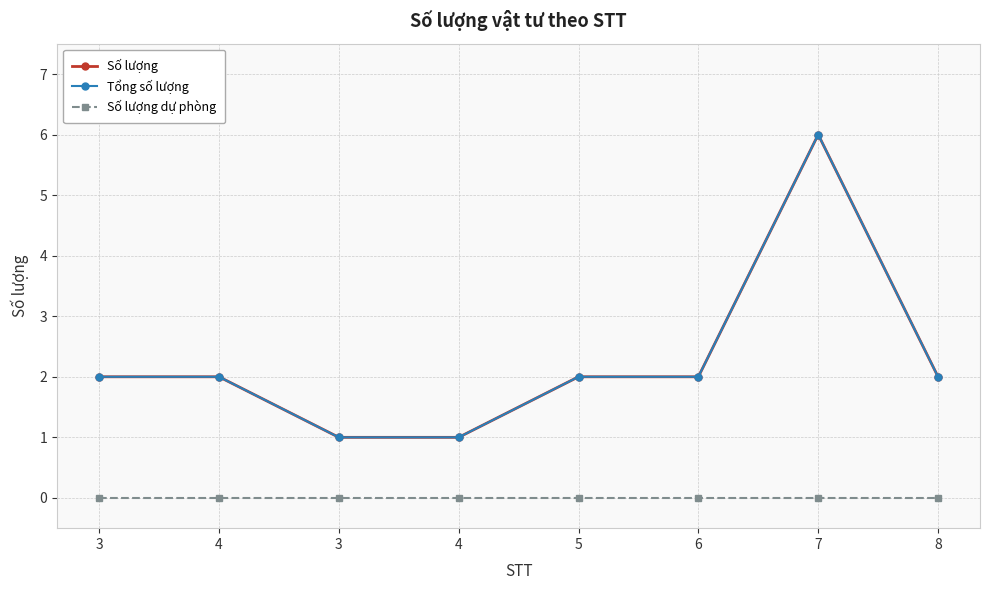

Is this an area chart (filled region under the line)?

No